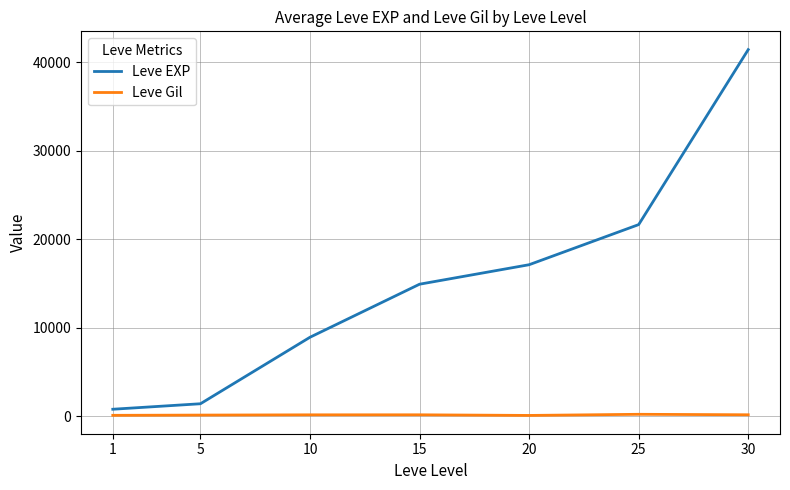

What is the greatest value displayed?

41410